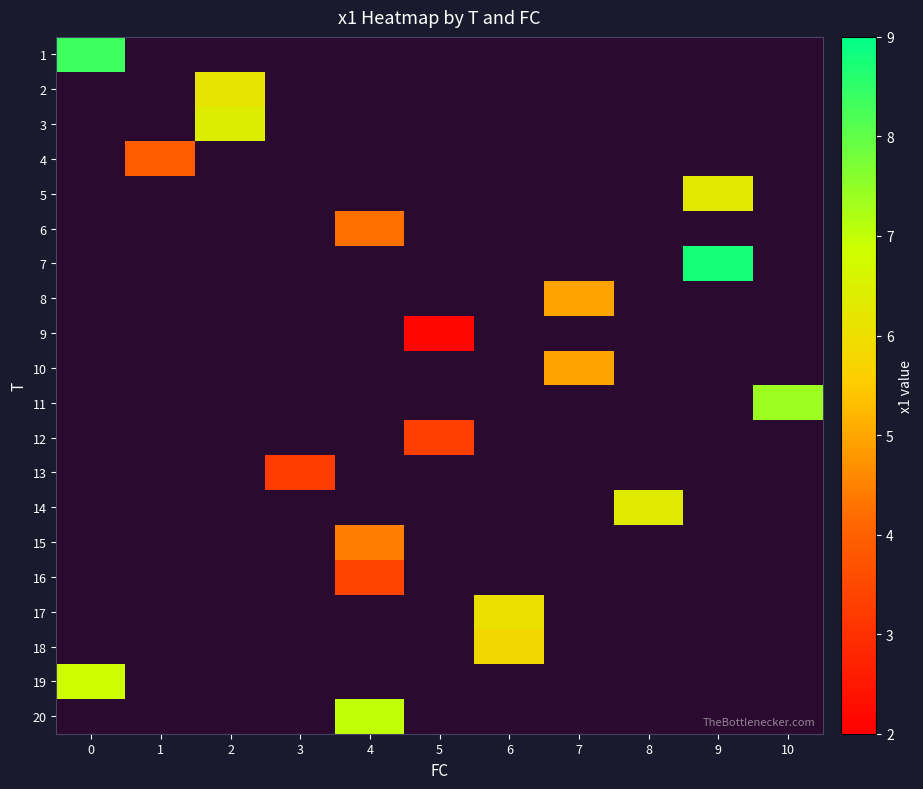

At how many categories does at least one series exceed 5?

7